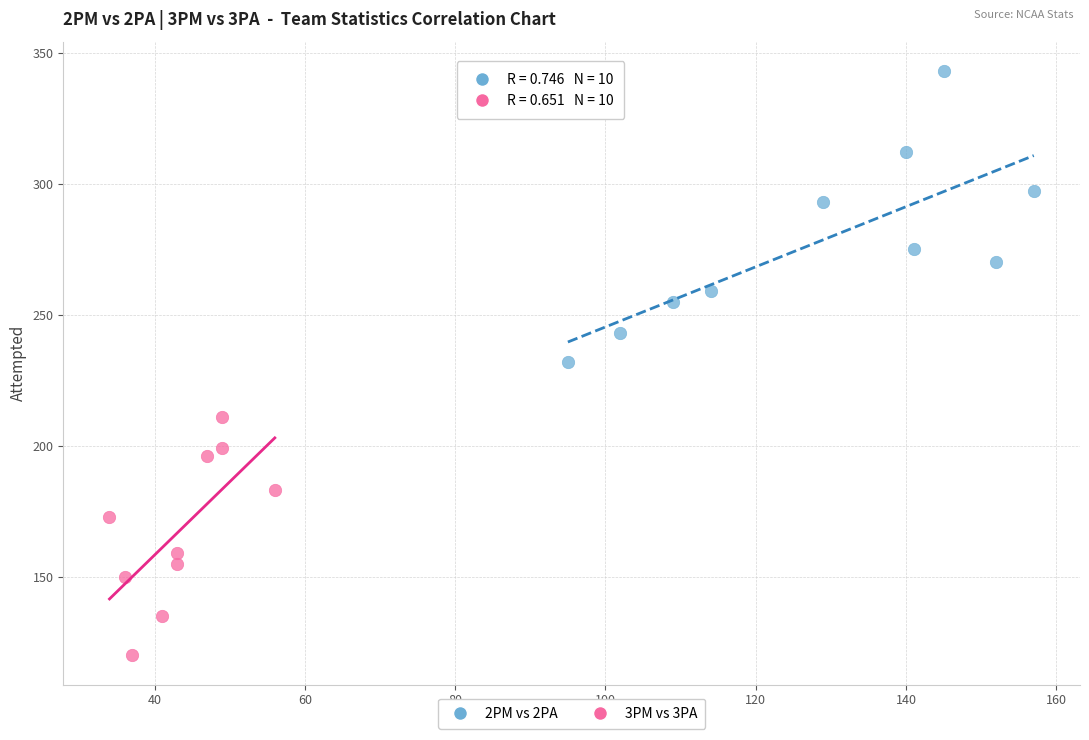

Which series contains the lowest Y value?

3PM vs 3PA